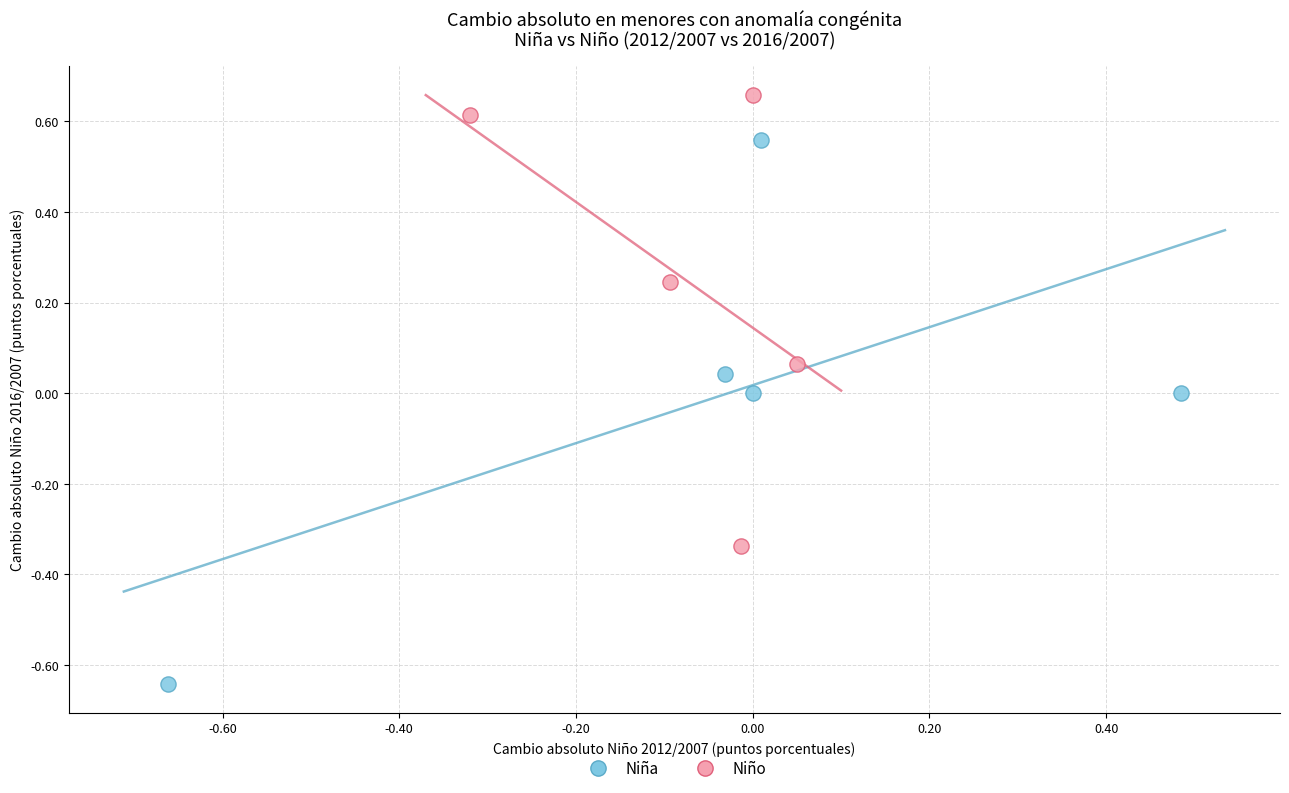

Which series contains the lowest Y value?

Niña